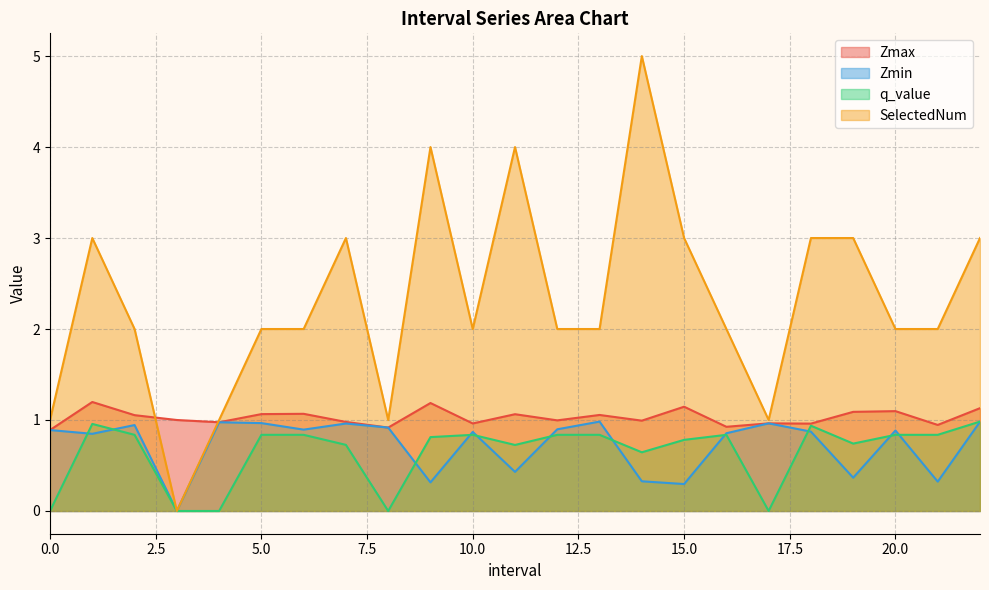

The q_value series shows 1.4 at 16.0. True or false?

False